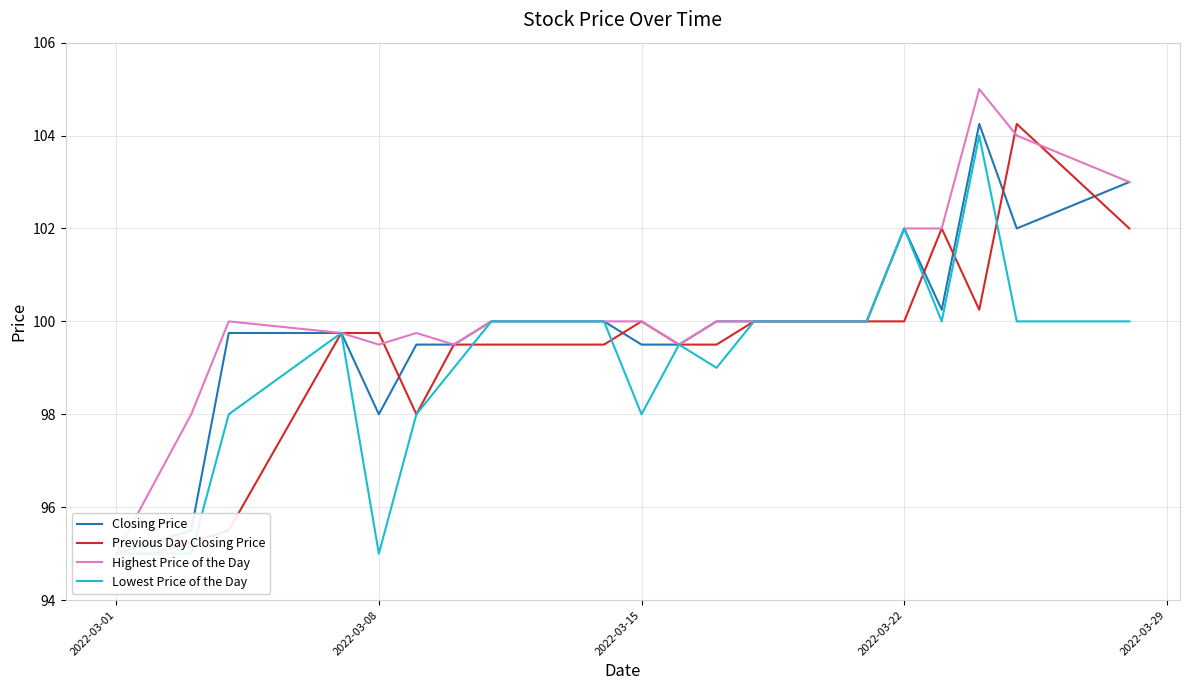

Which series ends up on top after the final intersection of Closing Price and Previous Day Closing Price?

Closing Price